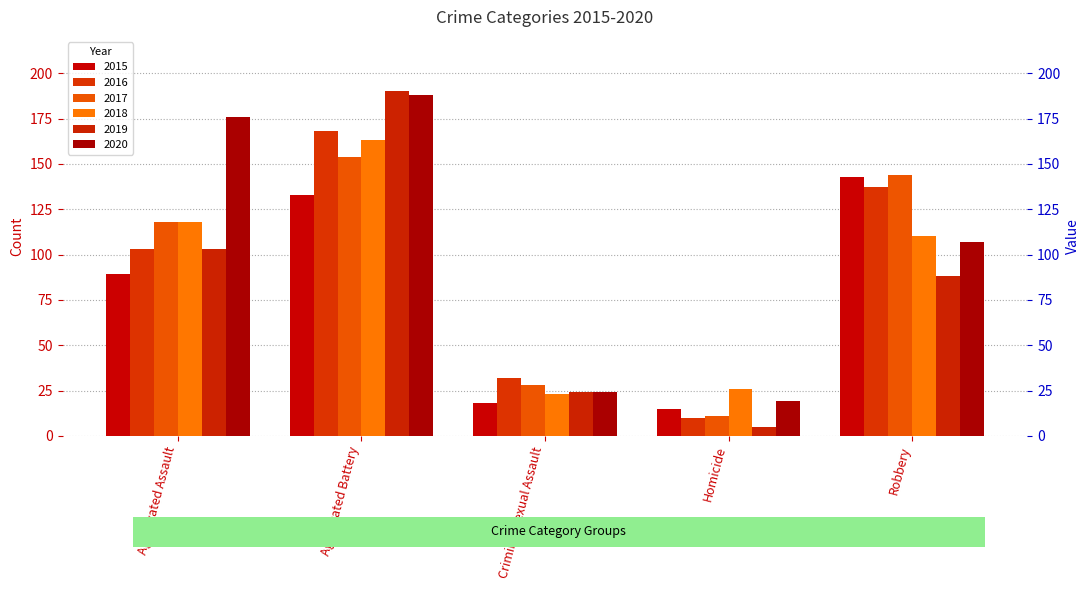

What is the difference between the highest and lowest values at Robbery?

56